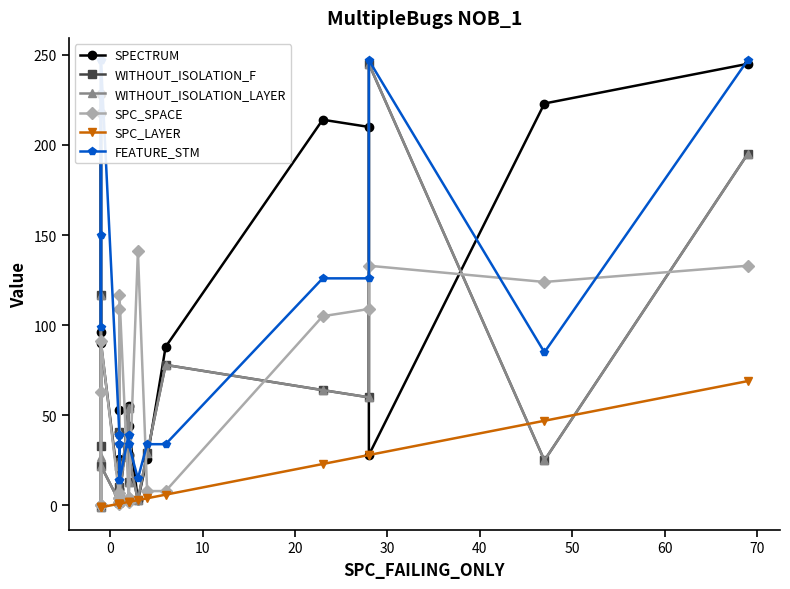

How many values in the SPECTRUM series are below 53?

11